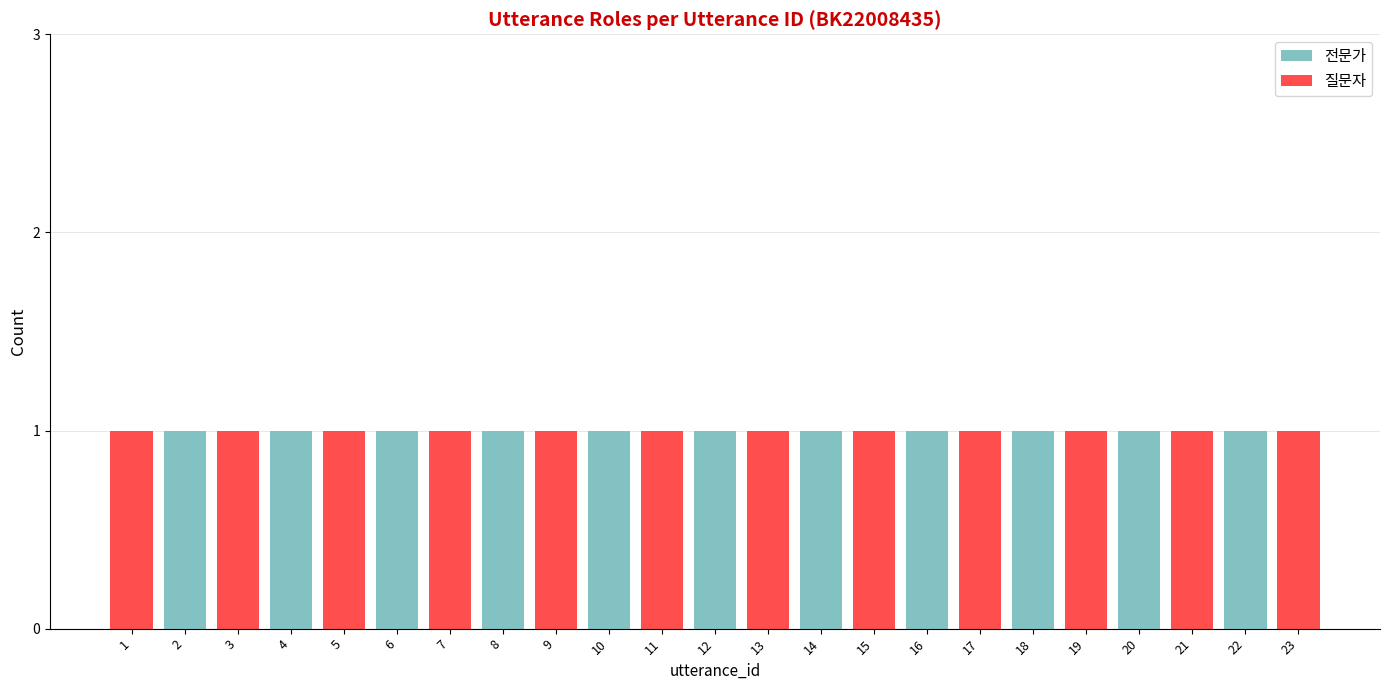

Is it true that 전문가 equals 1 at 16?

True